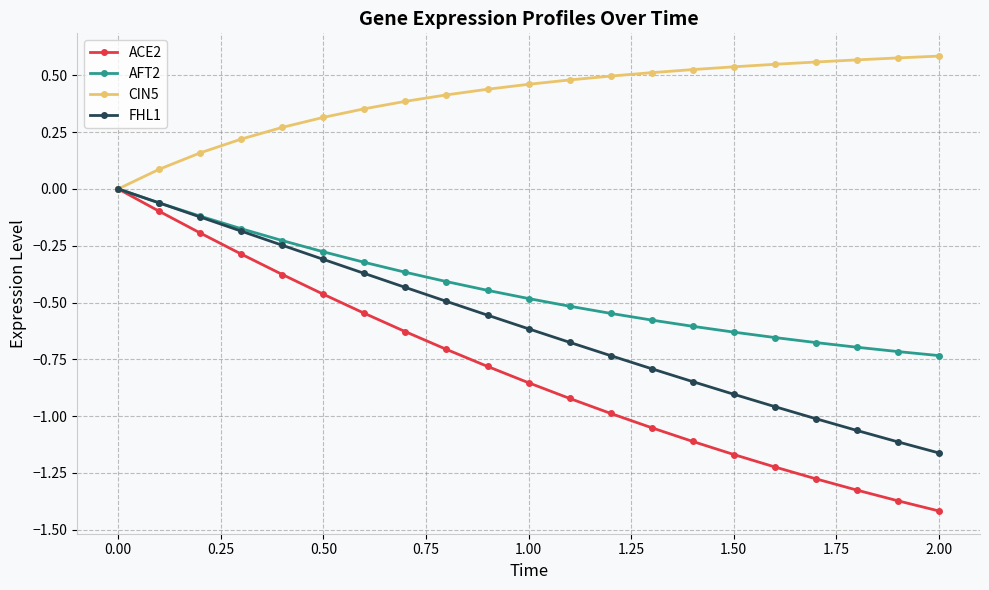

Which series has the largest range (max minus min)?

ACE2